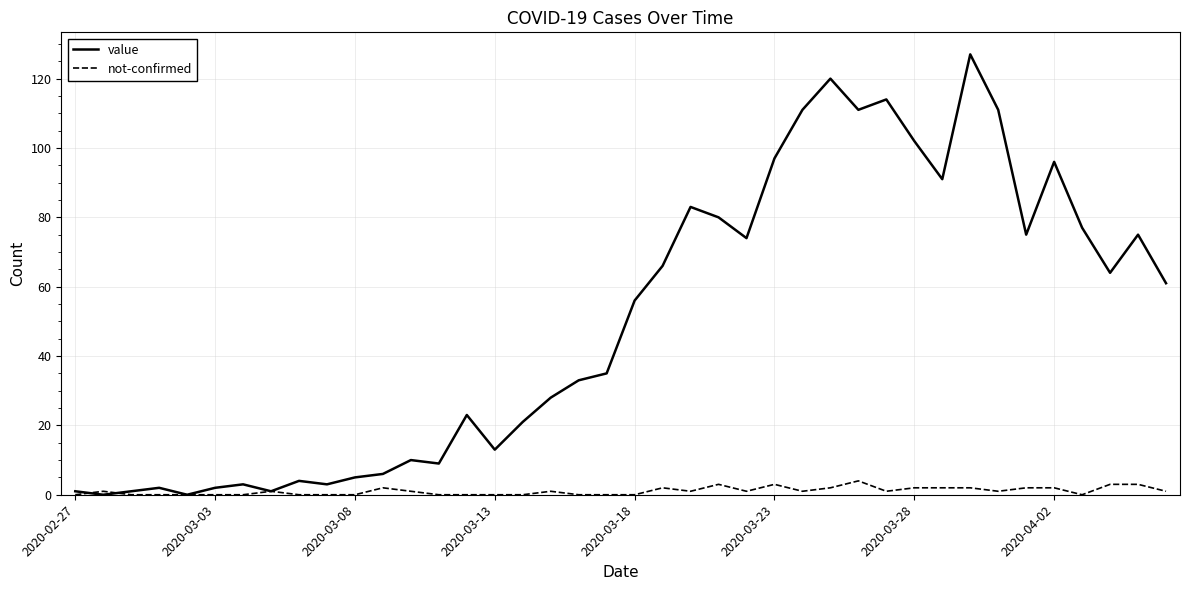

Which series has the largest total across all categories?

value